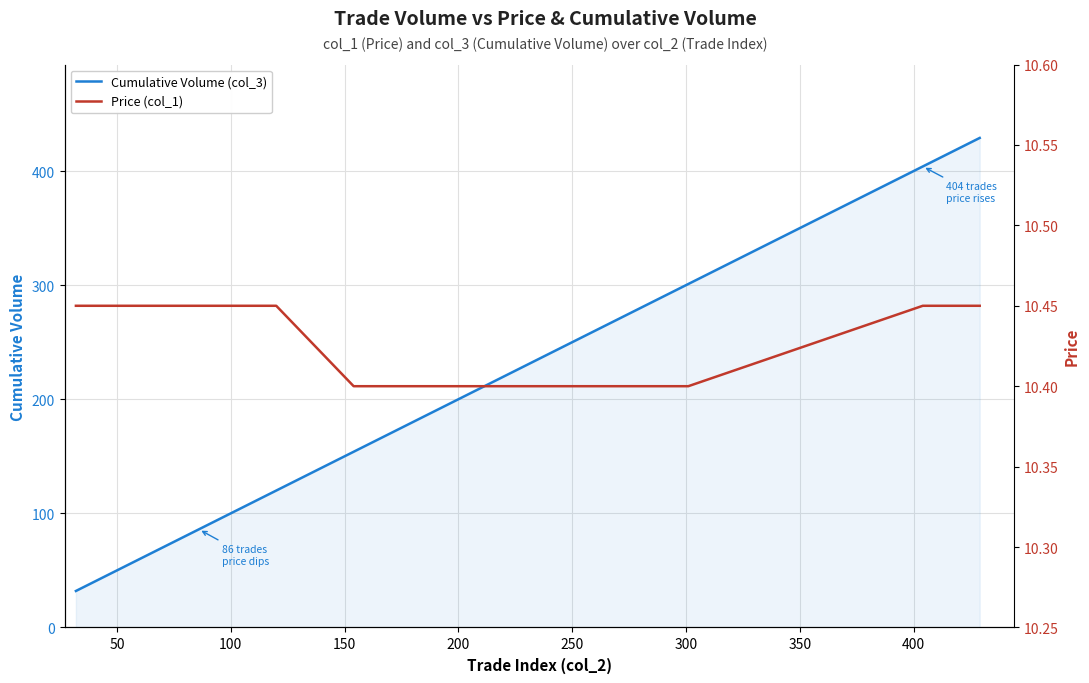

List the series in order of their overall mean, highest first.

Cumulative Volume (col_3), Price (col_1)